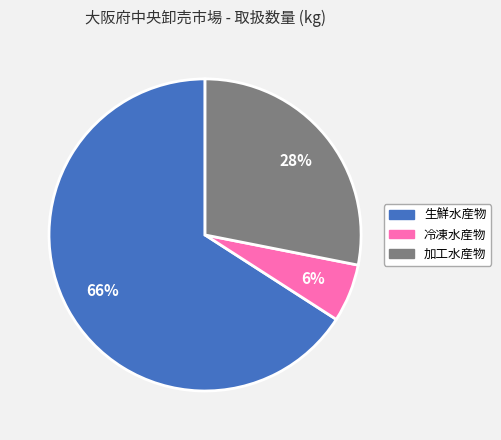

True or false: 加工水産物 accounts for 15% of the total.

False